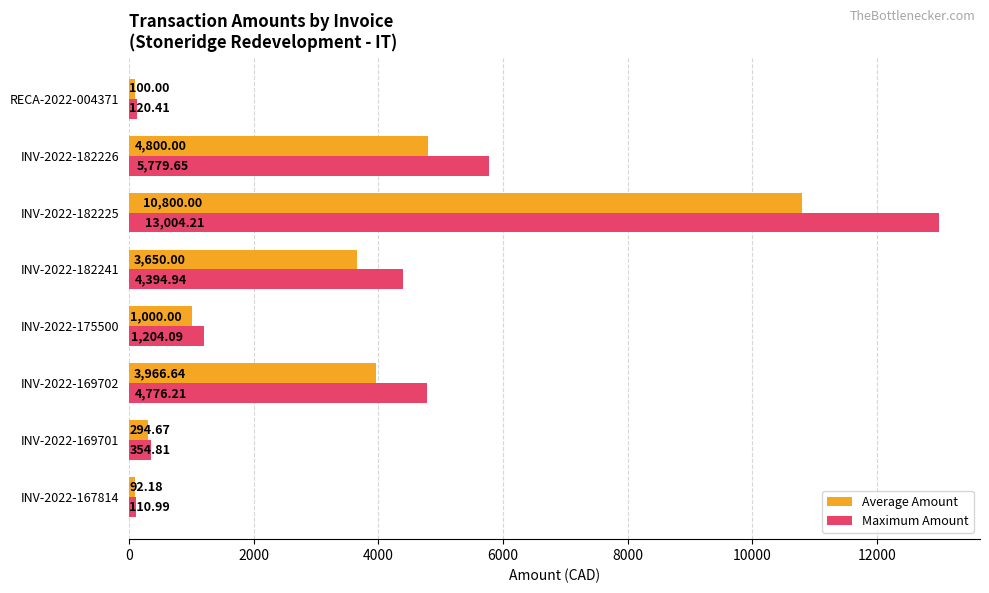

Rank the categories by Average Amount value from highest to lowest.

INV-2022-182225, INV-2022-182226, INV-2022-169702, INV-2022-182241, INV-2022-175500, INV-2022-169701, RECA-2022-004371, INV-2022-167814